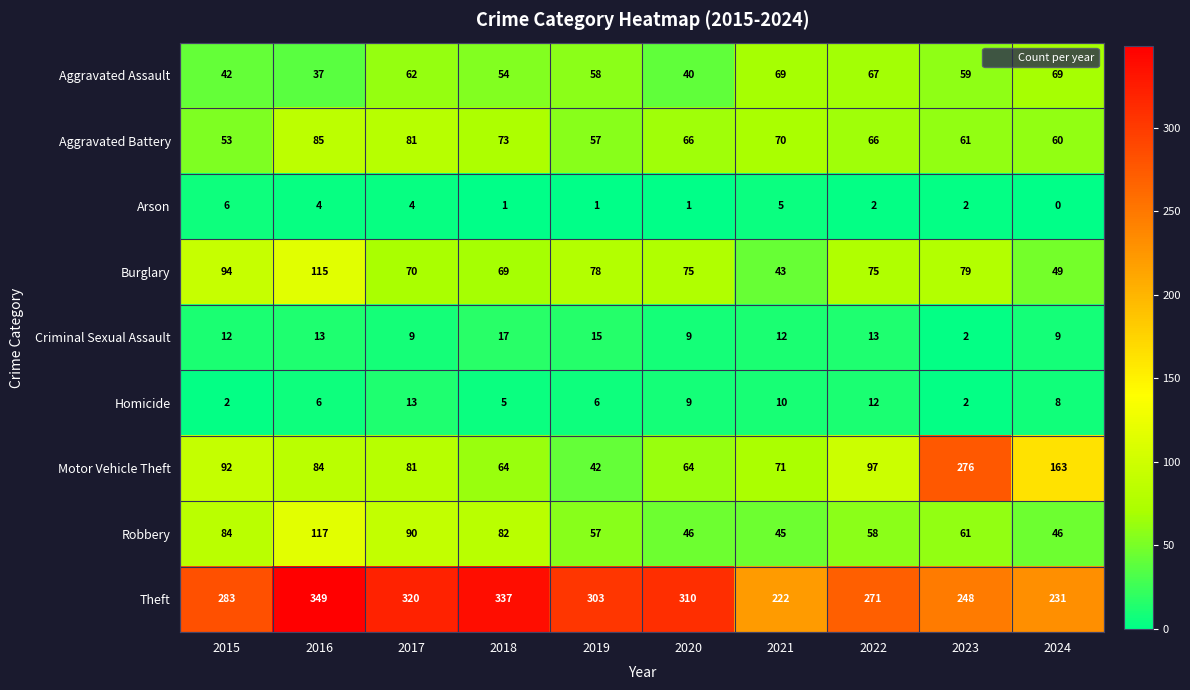

What is the difference between the highest and lowest values at 2024?

231